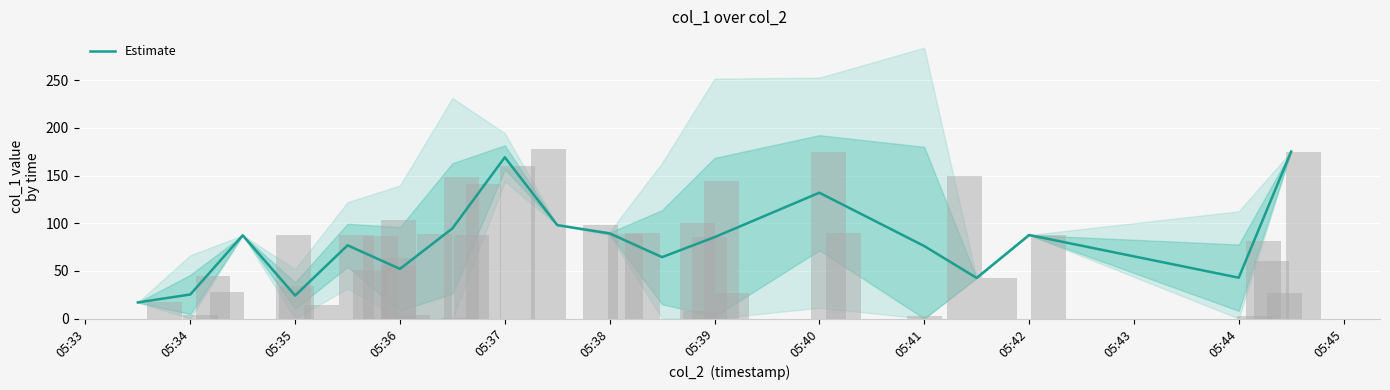

The value of Estimate at 05:37 is 169.1. True or false?

True